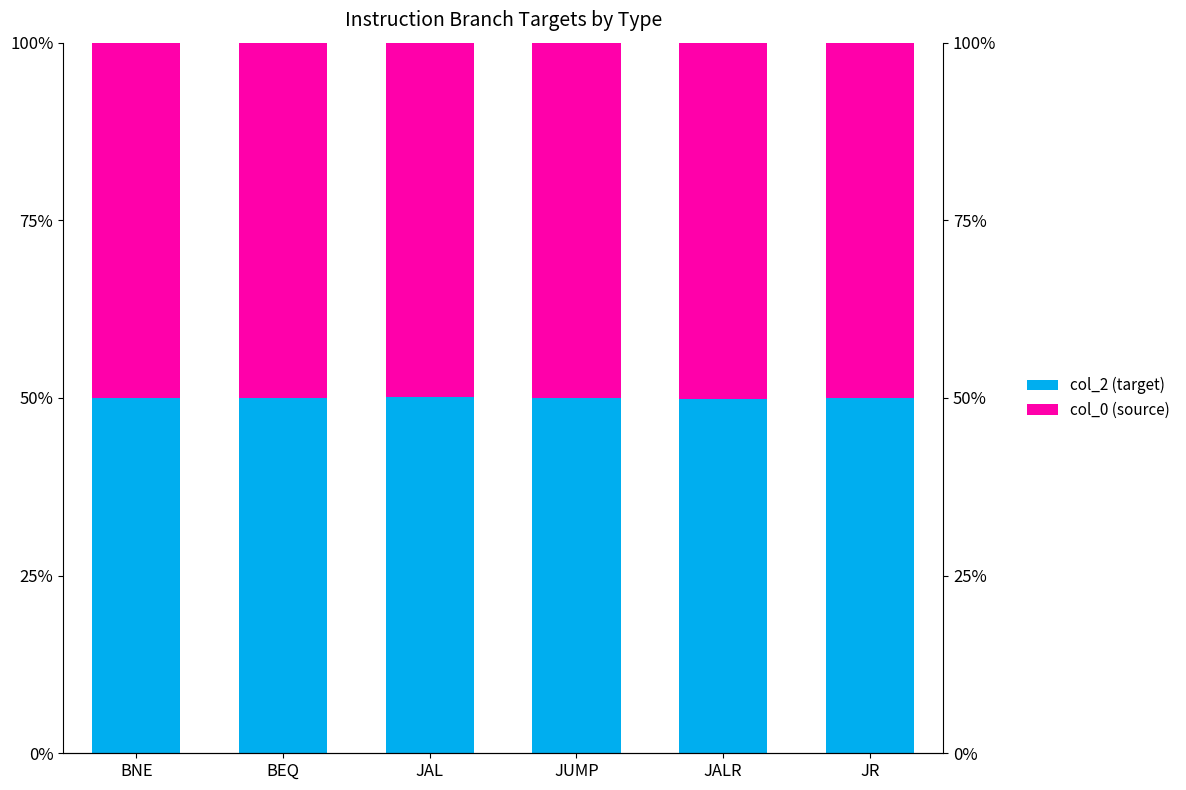

What is the value of the col_0 (source) bar at the 5th from the left?

50.1